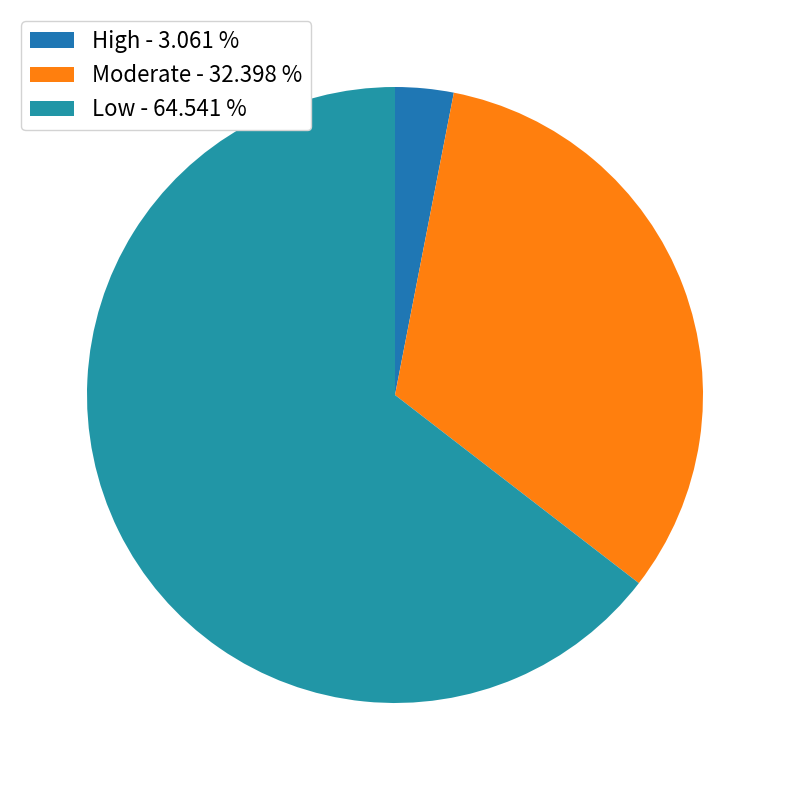

Which category accounts for the majority?

Low